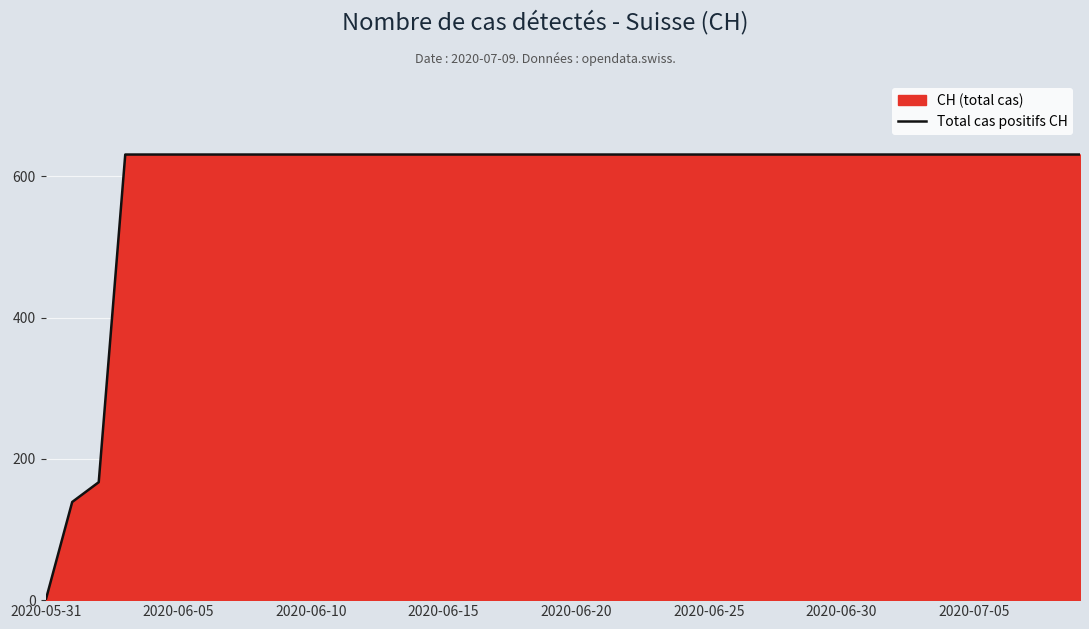

What is the label of the 17th point from the left?

16